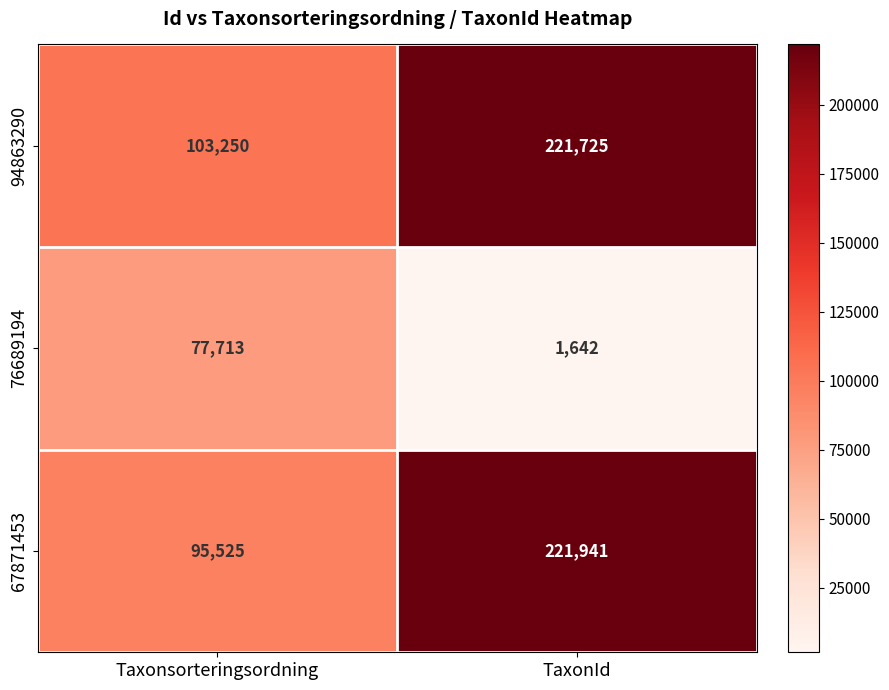

What is the smallest value displayed?

1642